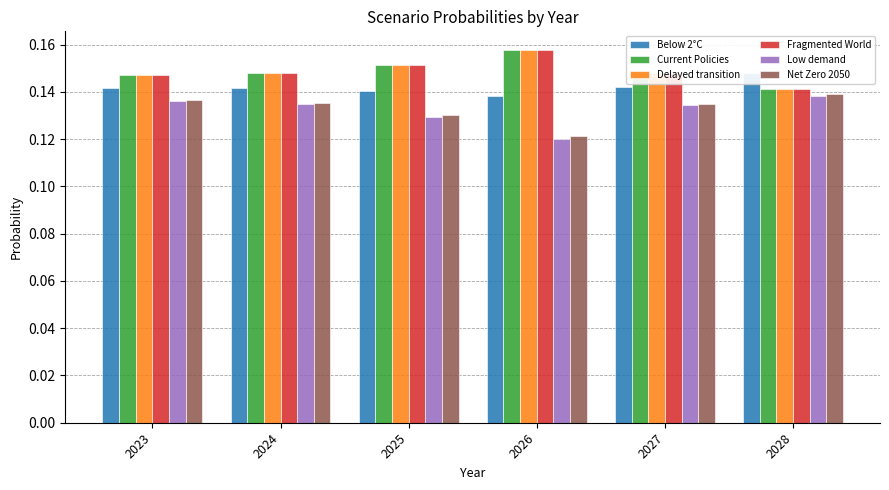

Reading left to right, what are all the values shown in this chart?

Below 2°C: 2023=0.1	2024=0.1	2025=0.1	2026=0.1	2027=0.1	2028=0.1
Current Policies: 2023=0.1	2024=0.1	2025=0.2	2026=0.2	2027=0.1	2028=0.1
Delayed transition: 2023=0.1	2024=0.1	2025=0.2	2026=0.2	2027=0.1	2028=0.1
Fragmented World: 2023=0.1	2024=0.1	2025=0.2	2026=0.2	2027=0.1	2028=0.1
Low demand: 2023=0.1	2024=0.1	2025=0.1	2026=0.1	2027=0.1	2028=0.1
Net Zero 2050: 2023=0.1	2024=0.1	2025=0.1	2026=0.1	2027=0.1	2028=0.1